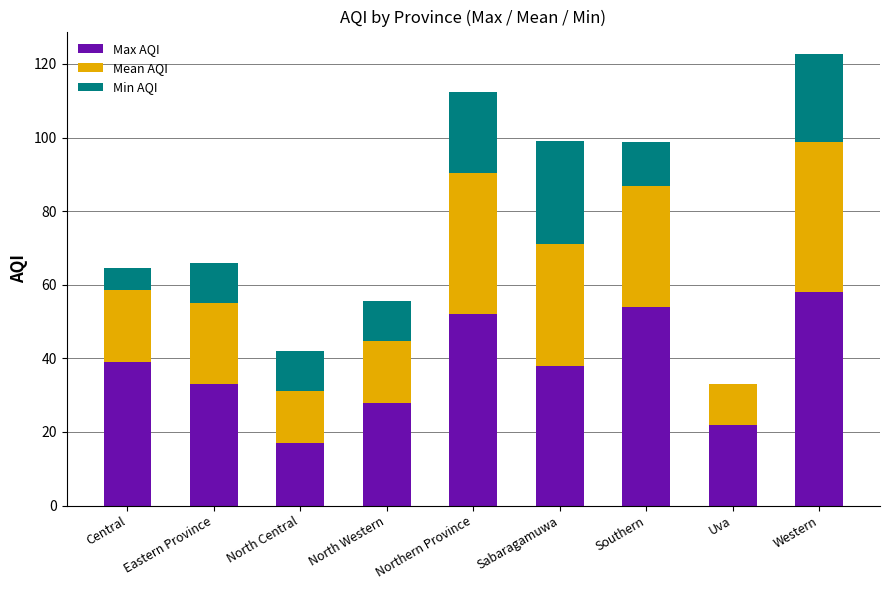

What is the maximum value for Max AQI?

58.0